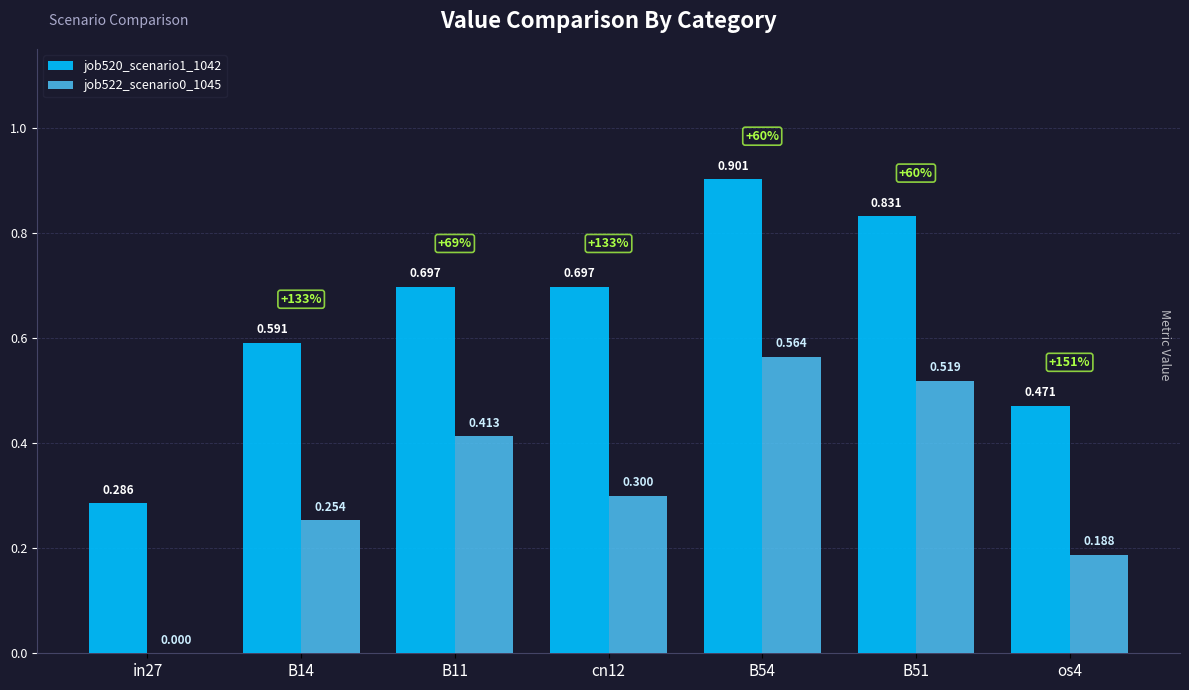

Is the value of job520_scenario1_1042 at B14 greater than the value of job522_scenario0_1045 at cn12?

Yes